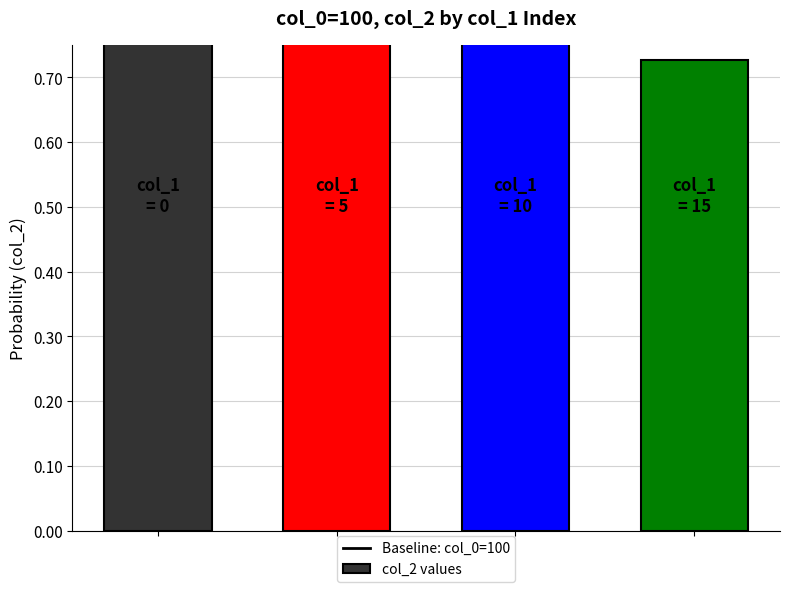

Count the number of categories in the chart.

4